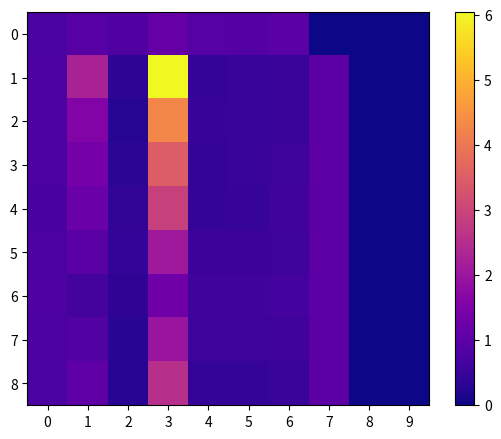

List the series in order of their peak value, lowest first.

0, 6, 7, 5, 8, 4, 3, 2, 1